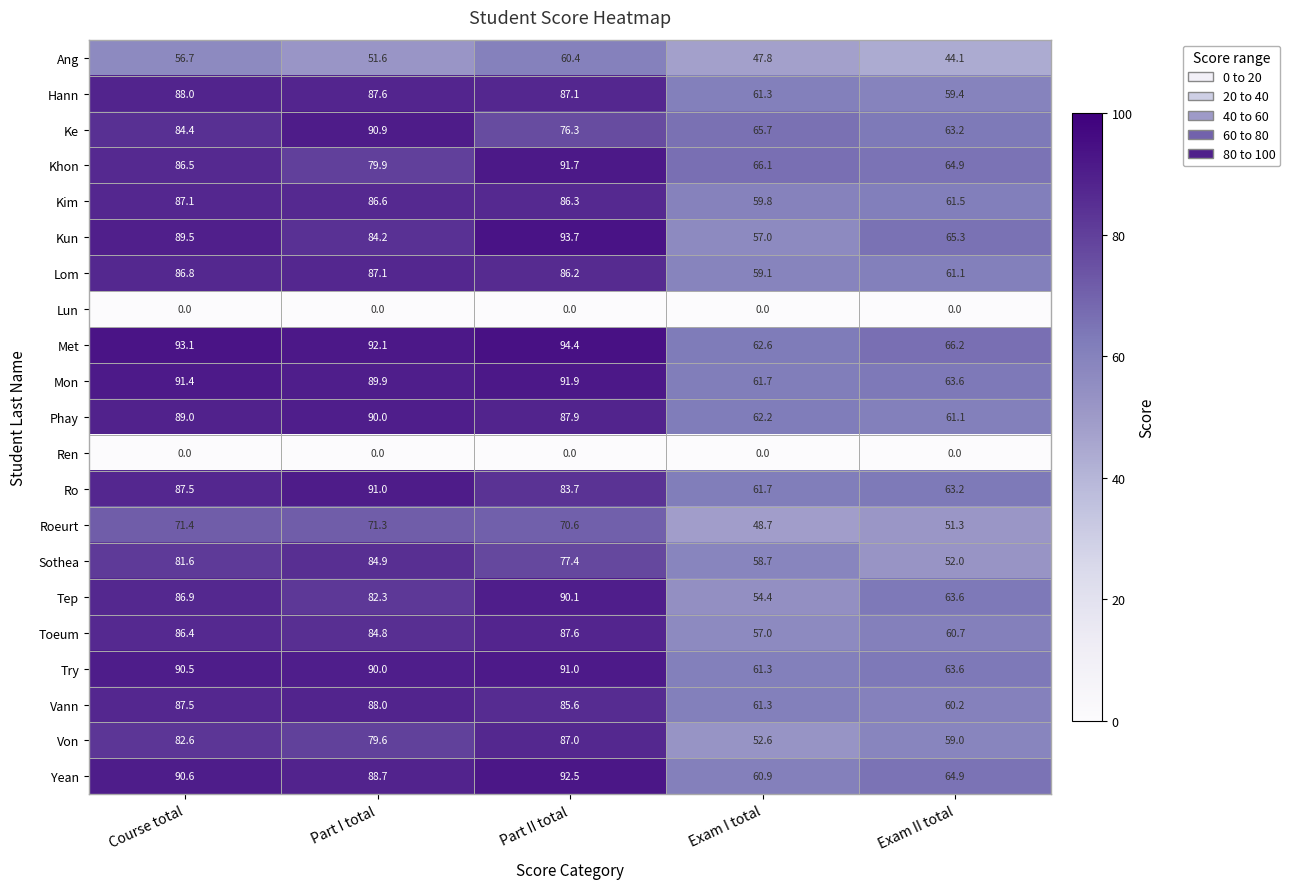

What is the sum of the Ro values at Exam II total and Part I total?

154.2